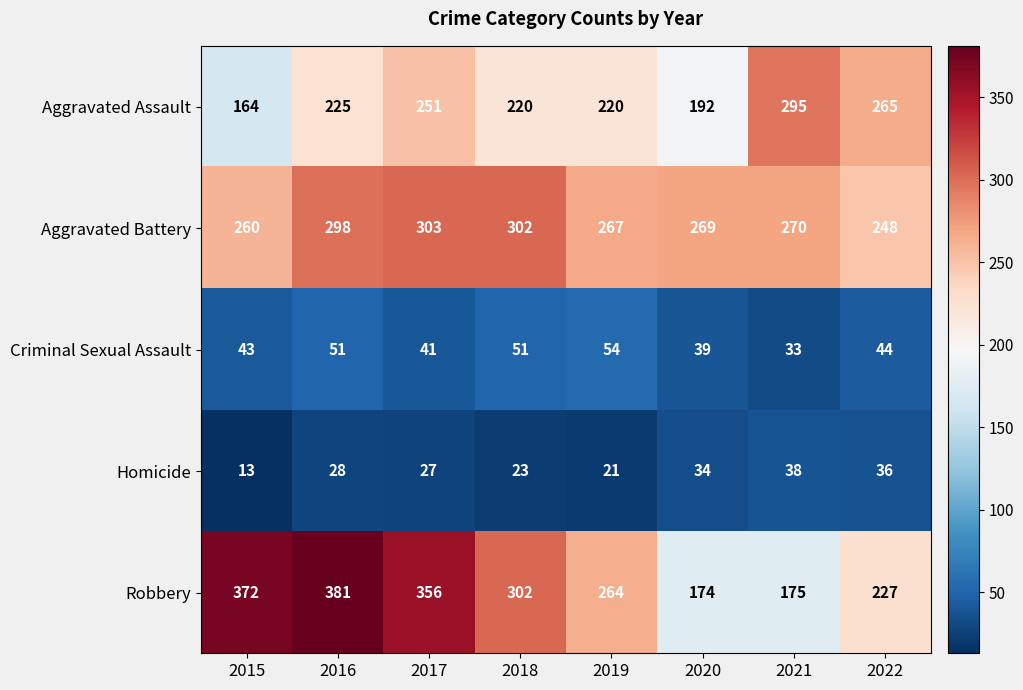

Is it true that Aggravated Battery equals 108 at 2016?

False